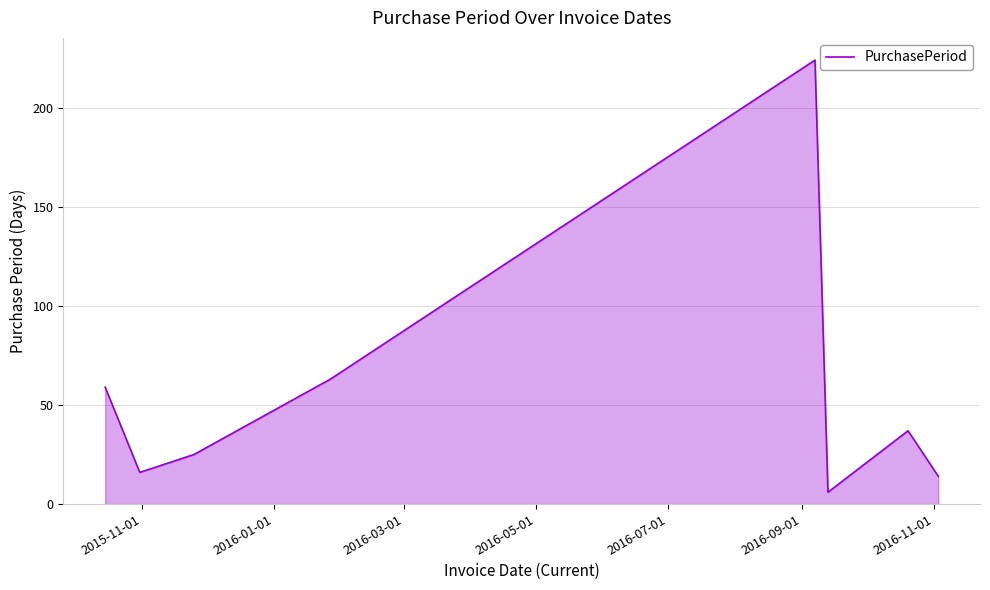

Count the number of data series in this chart.

1